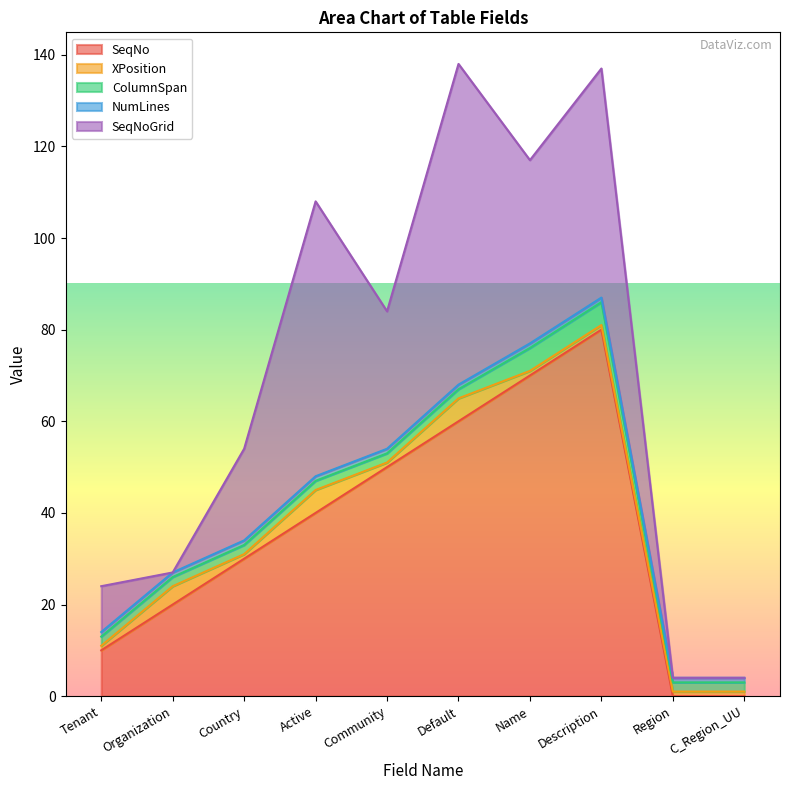

What is the spread (max minus min) of values at C_Region_UU?

2